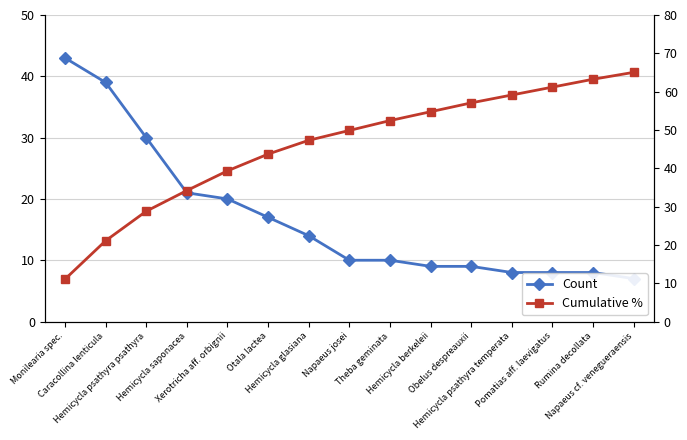

At which category is the sum across all series the highest?

Napaeus cf. venegueraensis